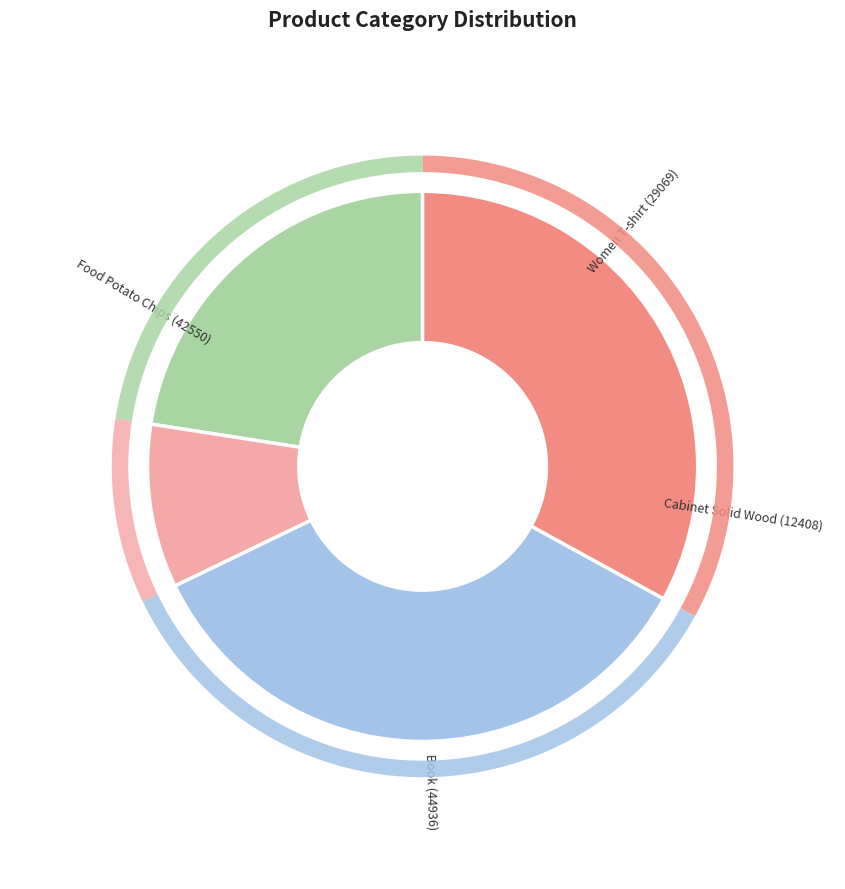

What is the ratio of the value at Book (44936) to the value at Food Potato Chips (42550)?

1.1